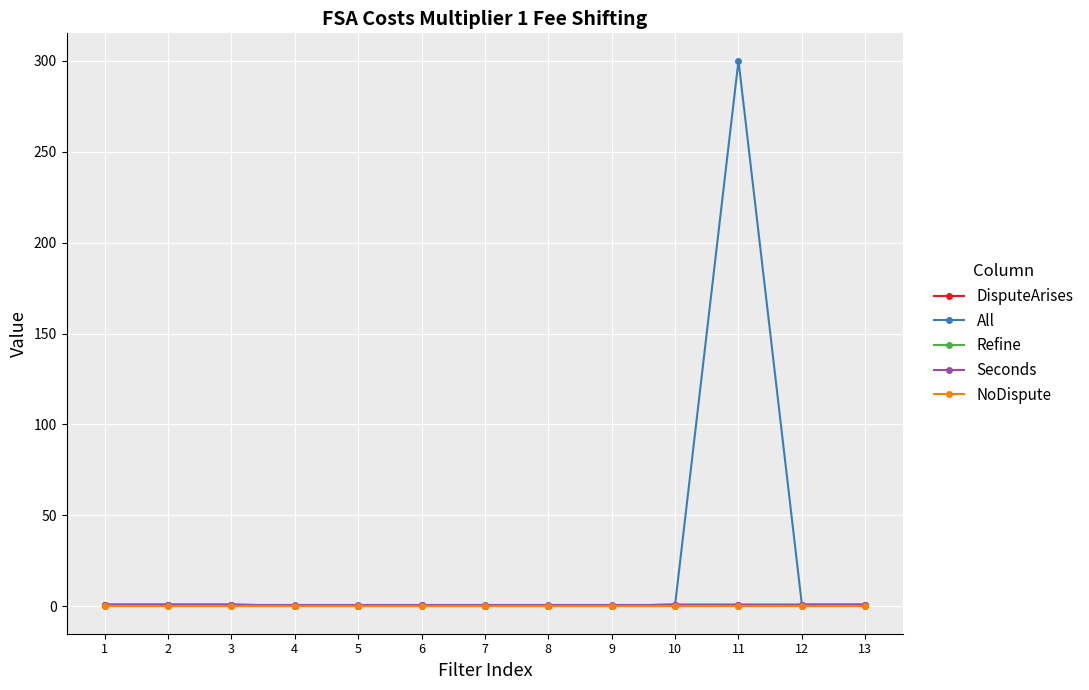

True or false: Seconds and NoDispute cross at least once.

False